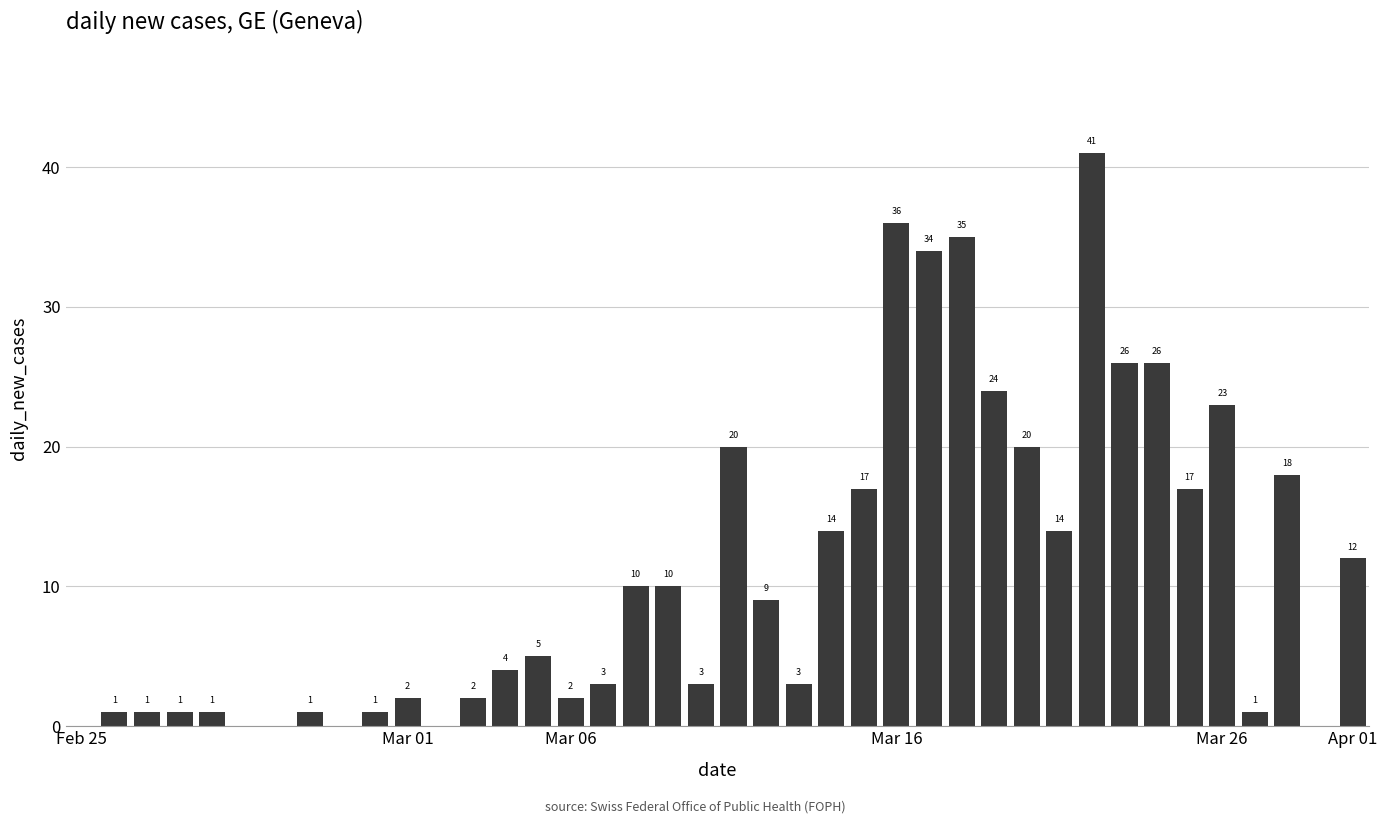

What is the greatest value displayed?

41